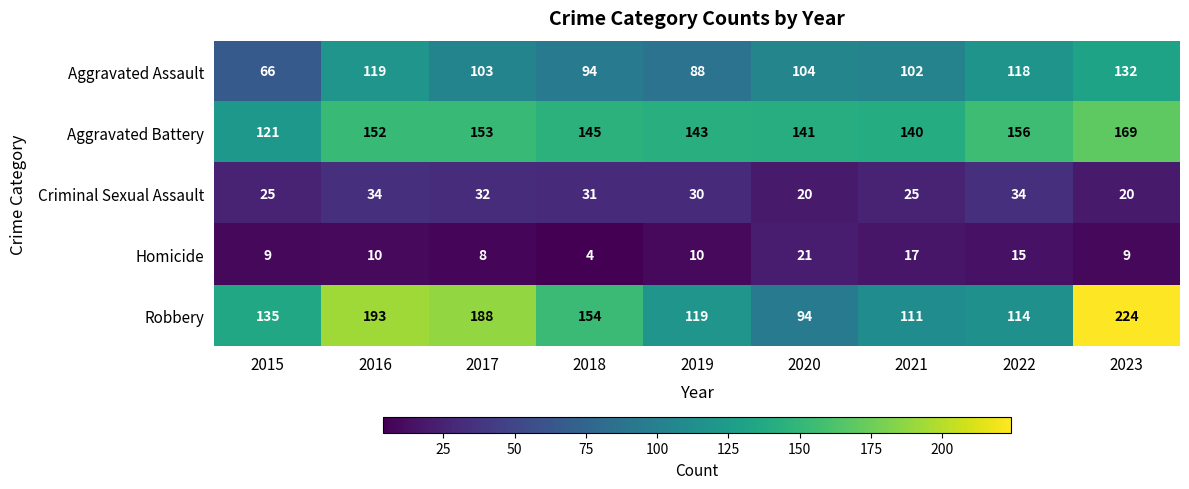

Is it true that Homicide equals 26 at 2022?

False